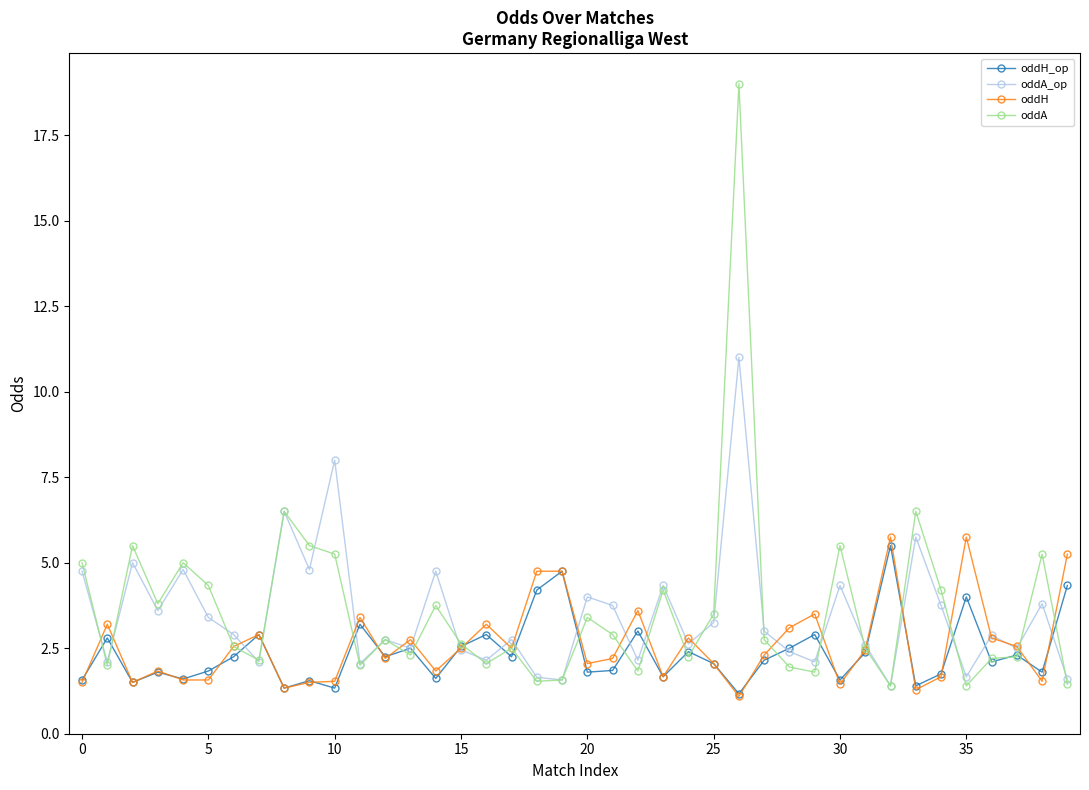

Which series has the widest spread of values?

oddA